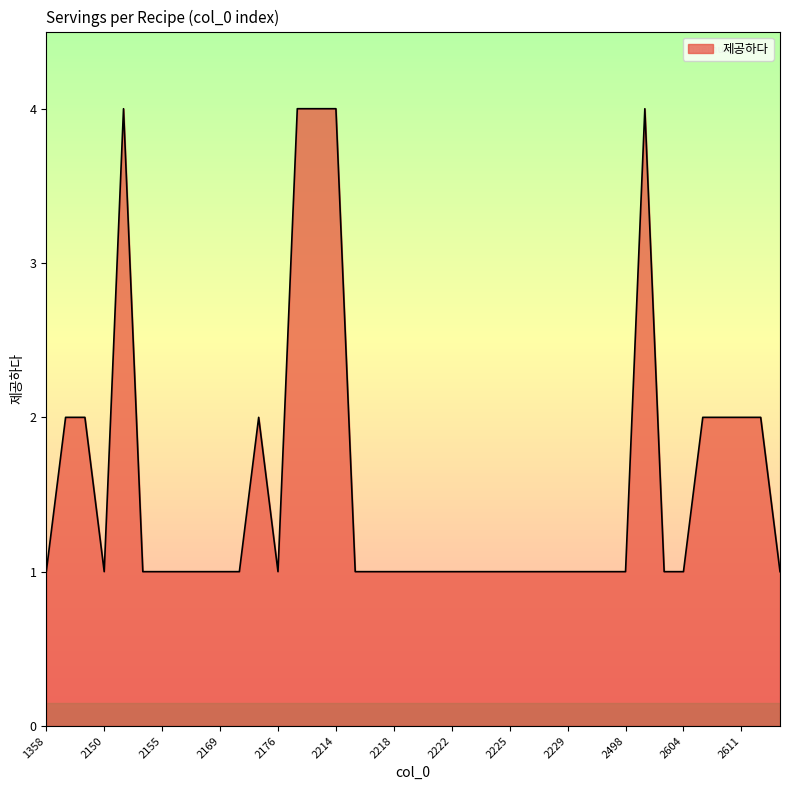

How many lines are shown in the chart?

1